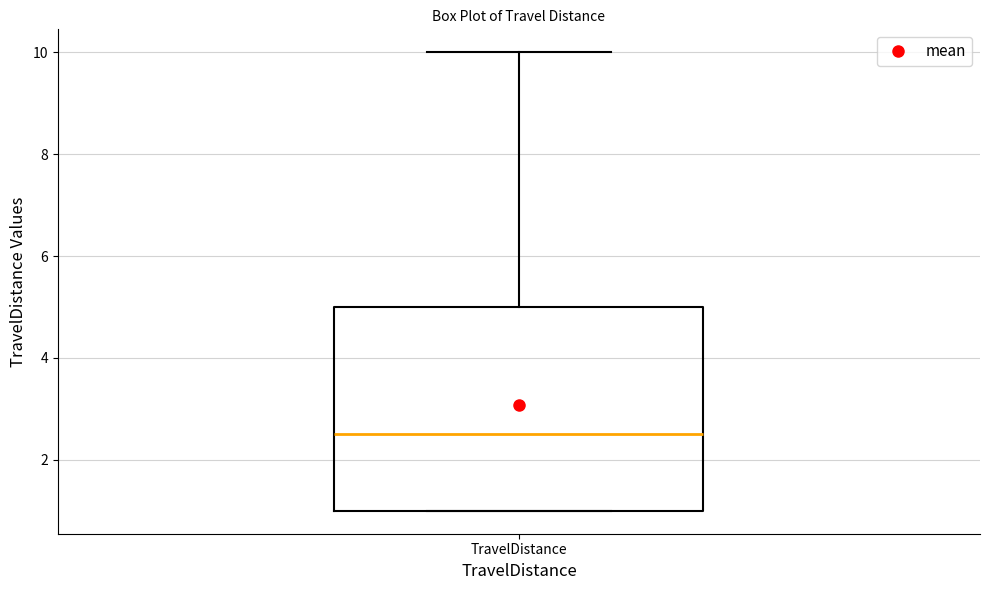

Where does the median line of the box for TravelDistance sit on the y-axis? The values are not printed on the chart, so give them approximately, as read against the axis.

2.6